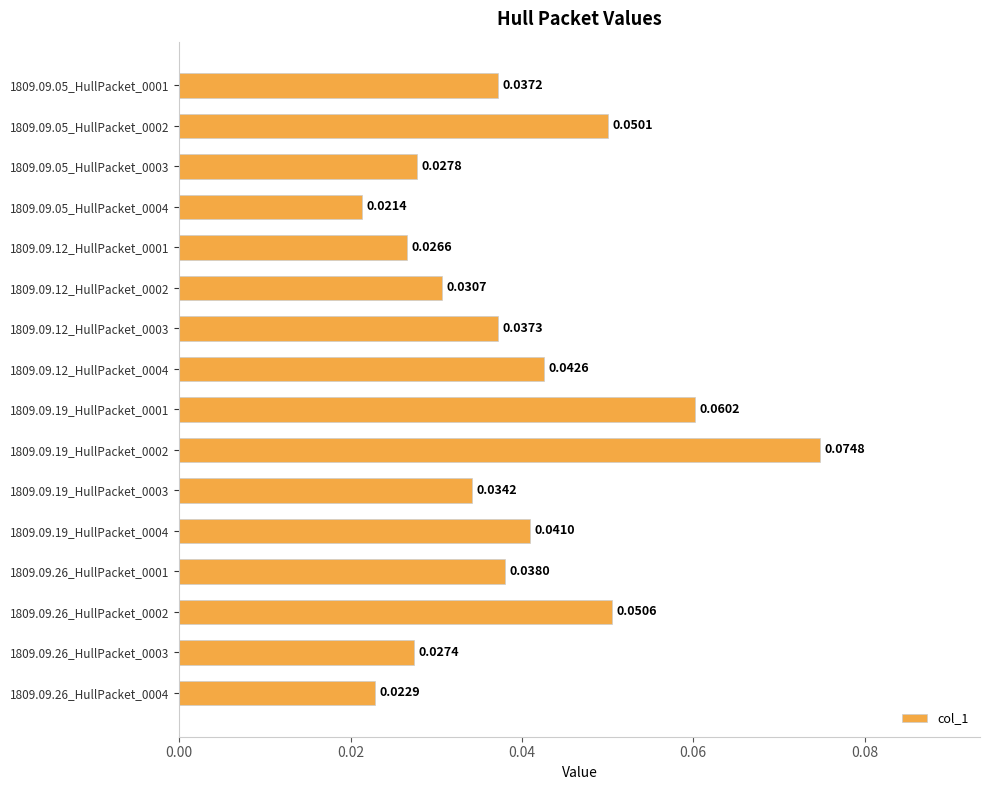

Which label corresponds to the smallest value in the chart?

1809.09.05_HullPacket_0004